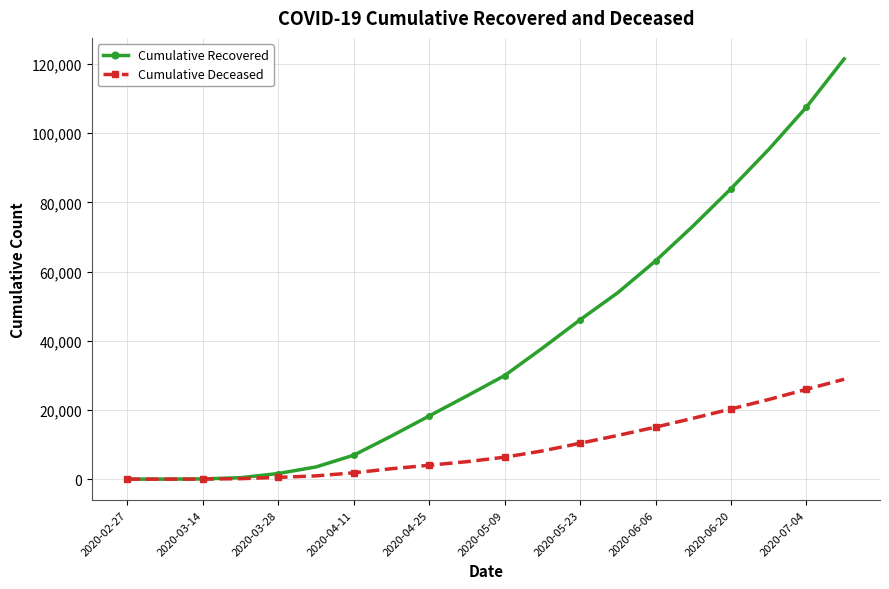

List the series in order of their peak value, lowest first.

Cumulative Deceased, Cumulative Recovered